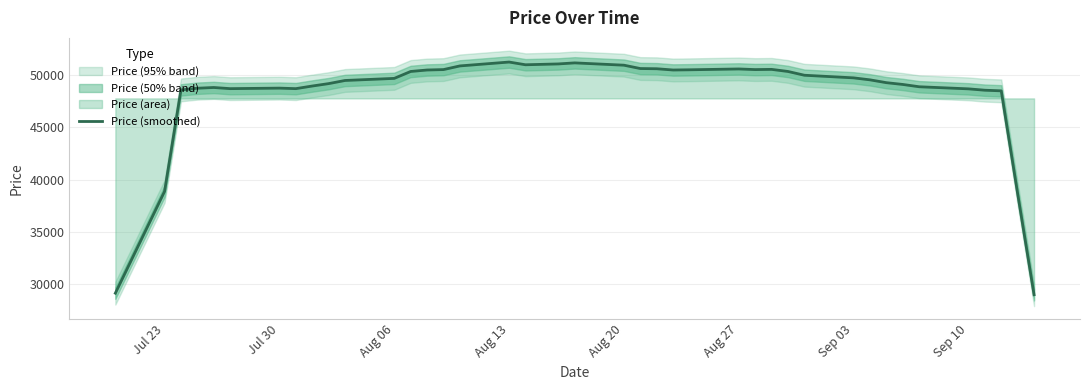

What is the highest value of the Price (smoothed) series?

51220